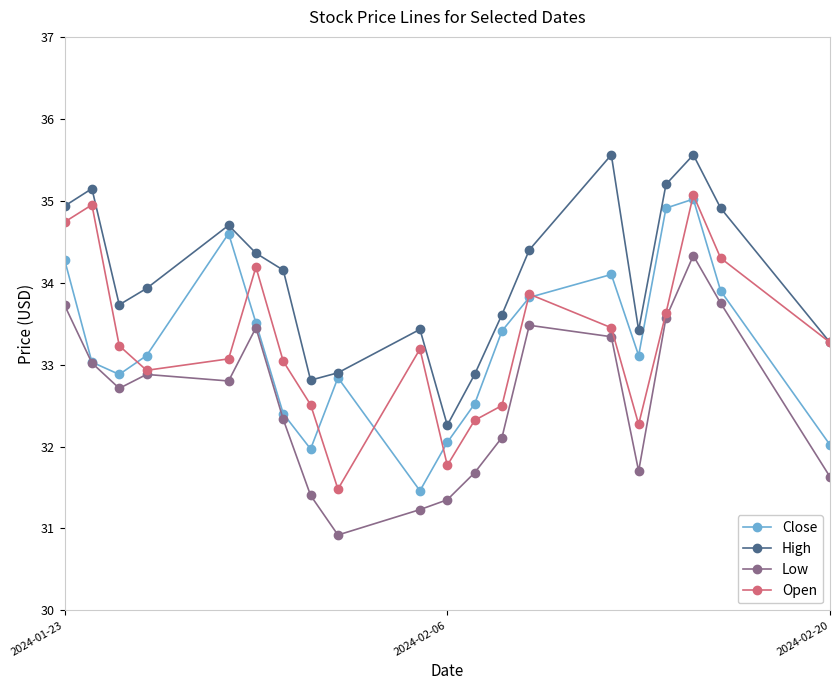

What is the value of the Close point at the 6th from the left?

33.5